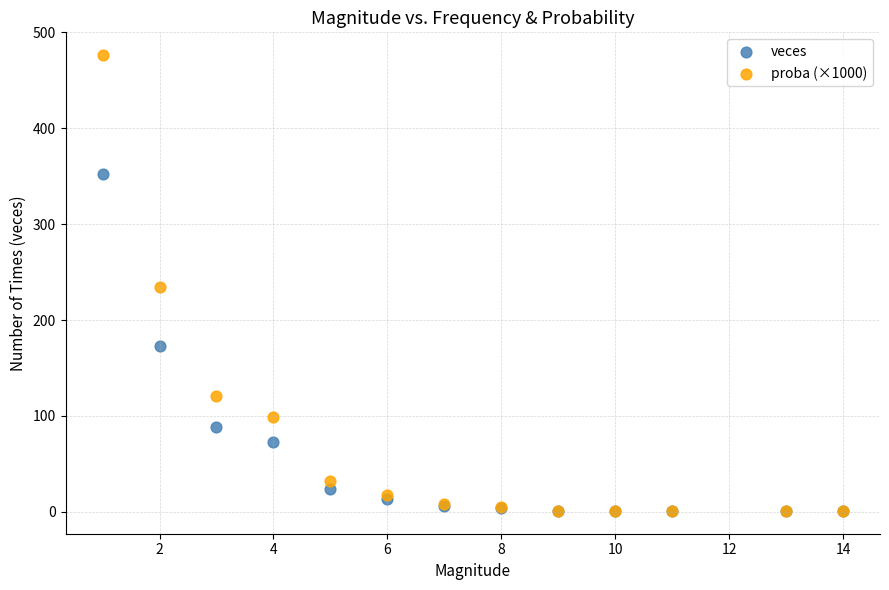

Which series has the widest spread of Y values?

proba (×1000)